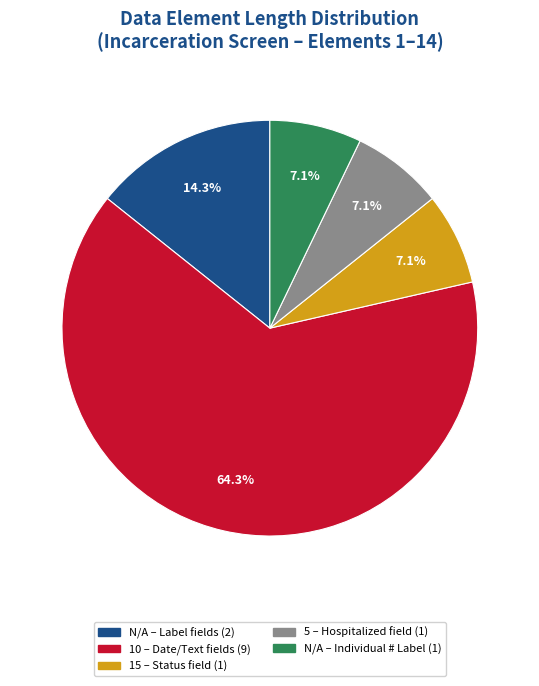

Is there a majority slice in this chart?

Yes